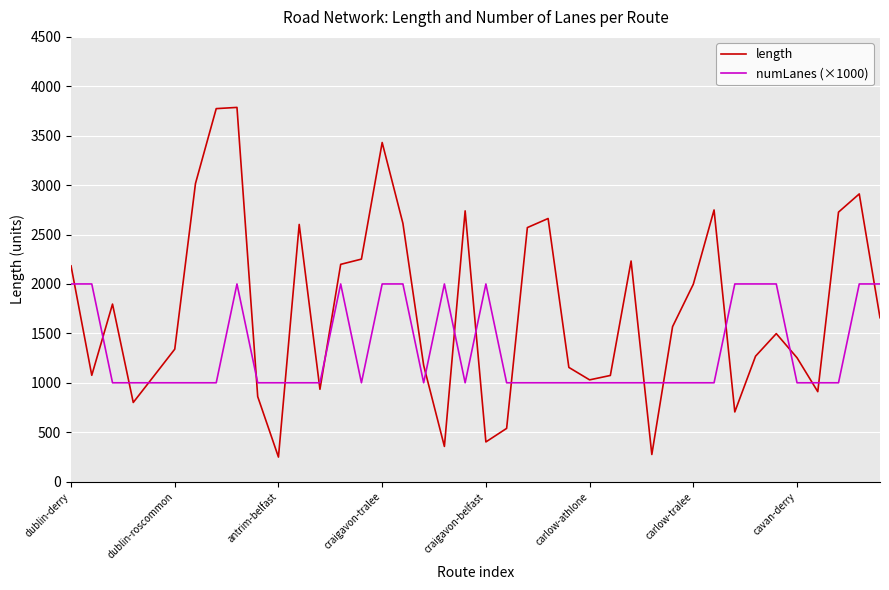

Does the chart have visible grid lines?

Yes